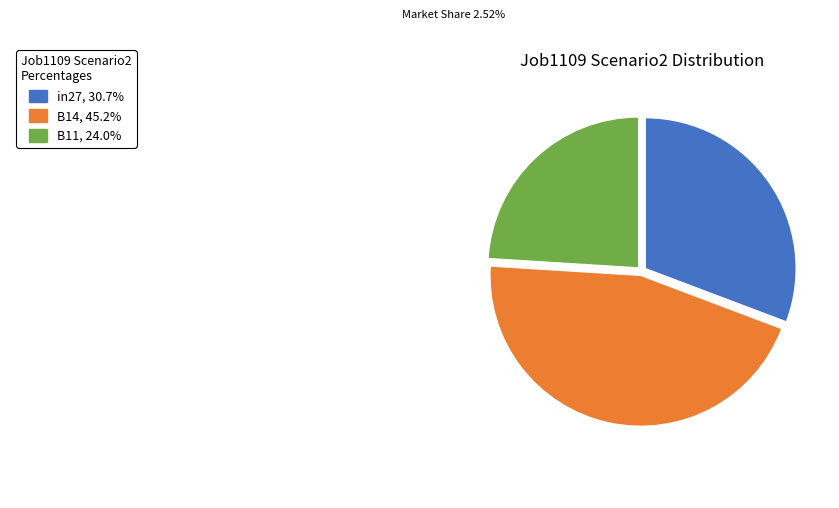

Is there a majority slice in this chart?

No